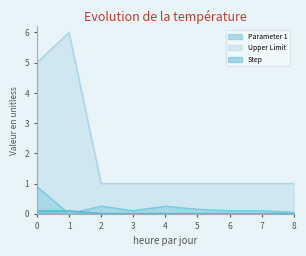

Which series has the largest range (max minus min)?

Upper Limit